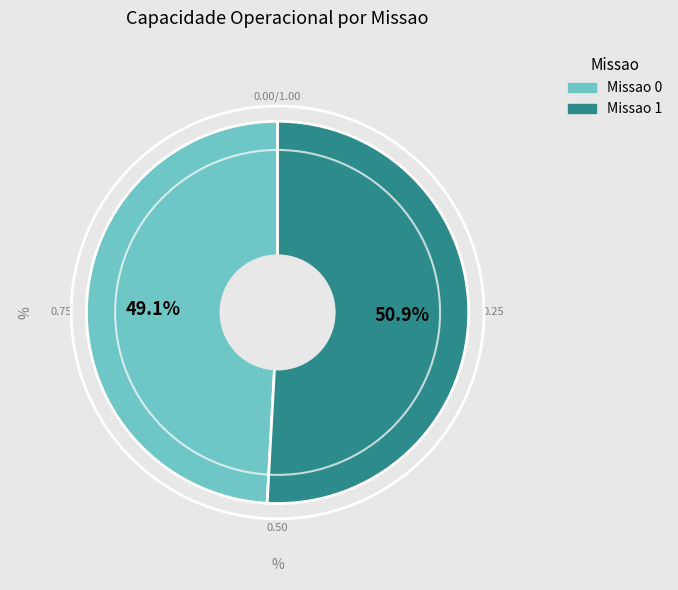

Does any single category account for the majority?

Yes